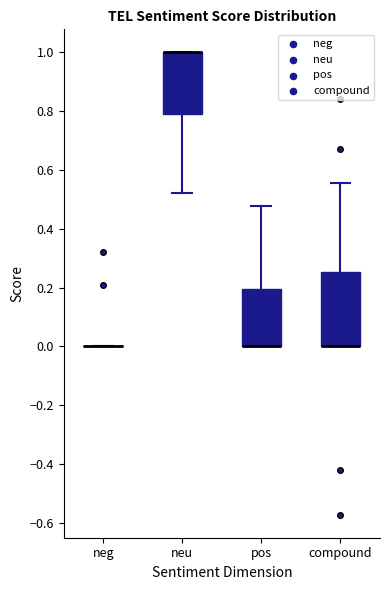

Reading left to right, transcribe this box plot: for each box, give where its median line is, the range the box spans, and where its two whiskers end, as read against the y-axis. The values are not printed on the chart, so give them approximately, as read against the axis.

neg: box collapsed to a line at 0.00, whiskers 0.00 to 0.00
neu: median 1.00 (drawn on the box's upper edge), box 0.80 to 1.00, whiskers 0.52 to 1.00
pos: median 0.00 (drawn on the box's lower edge), box 0.00 to 0.20, whiskers 0.00 to 0.48
compound: median 0.00 (drawn on the box's lower edge), box 0.00 to 0.26, whiskers 0.00 to 0.56